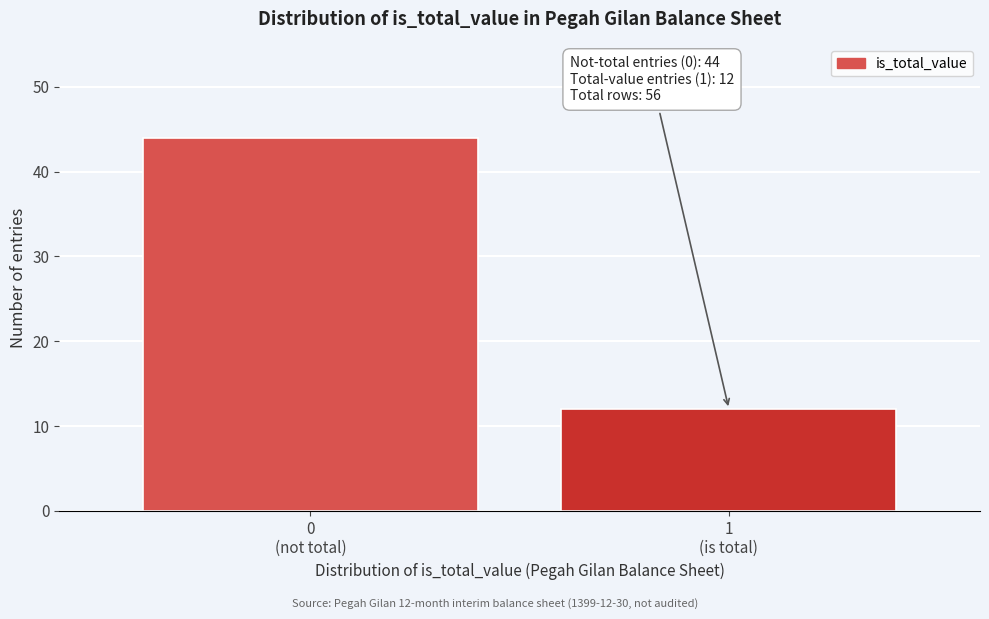

Reading right to left, list all the values displayed in this chart.

12	44